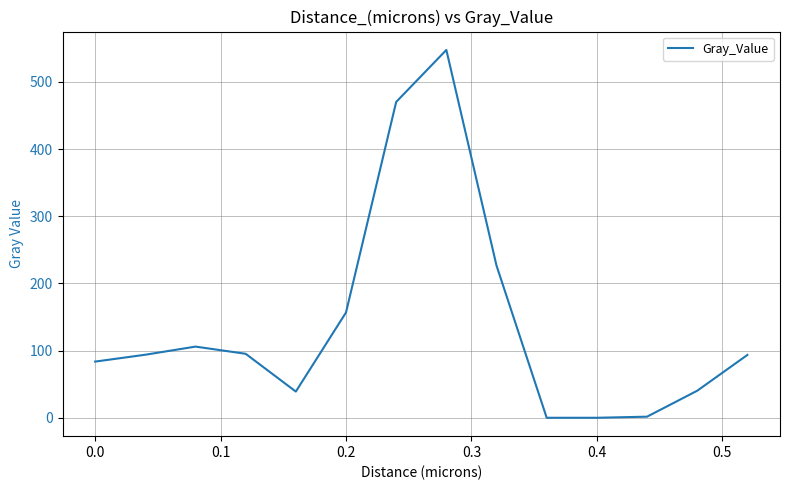

What is the difference between the maximum and minimum values?

547.6